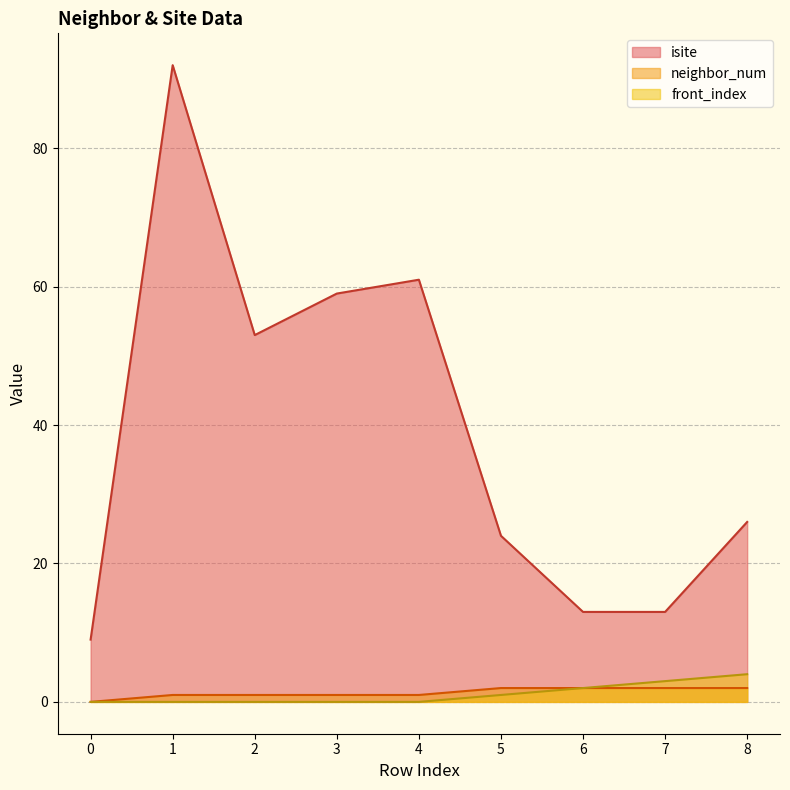

Count the front_index values in the range 0 to 2.

7